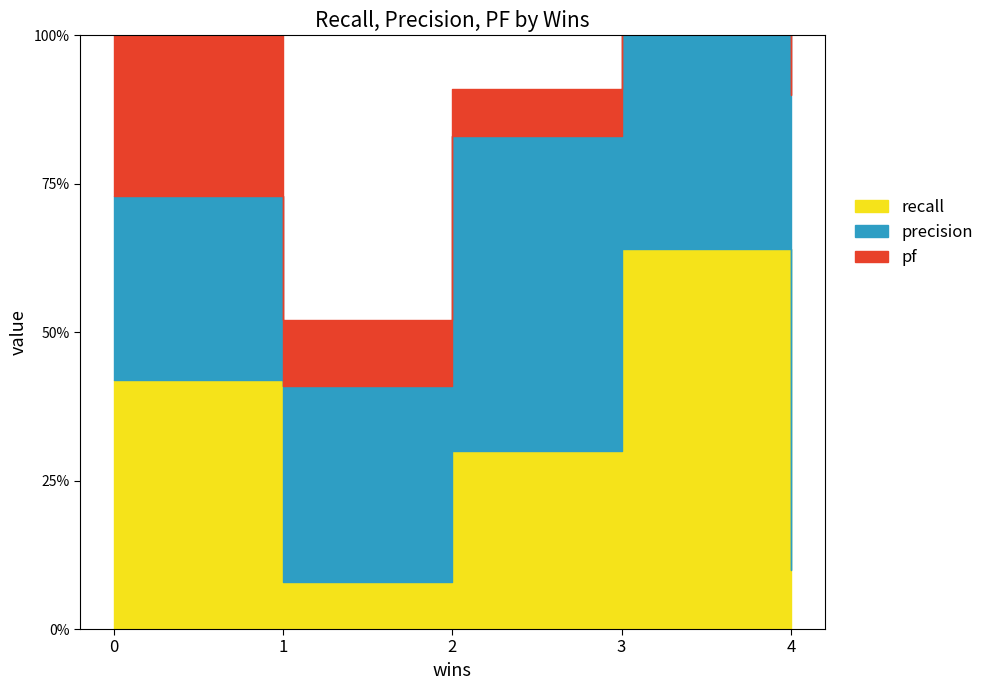

What is the spread (max minus min) of values at 1?

0.2